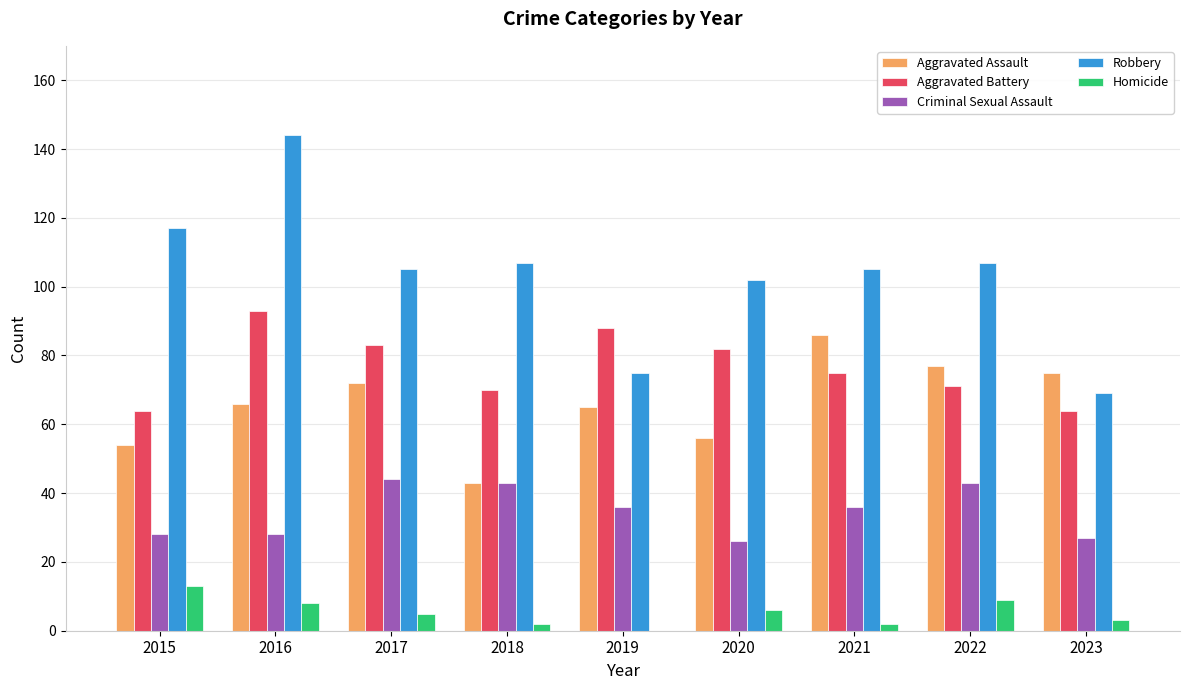

The value of Criminal Sexual Assault at 2017 is 44. True or false?

True